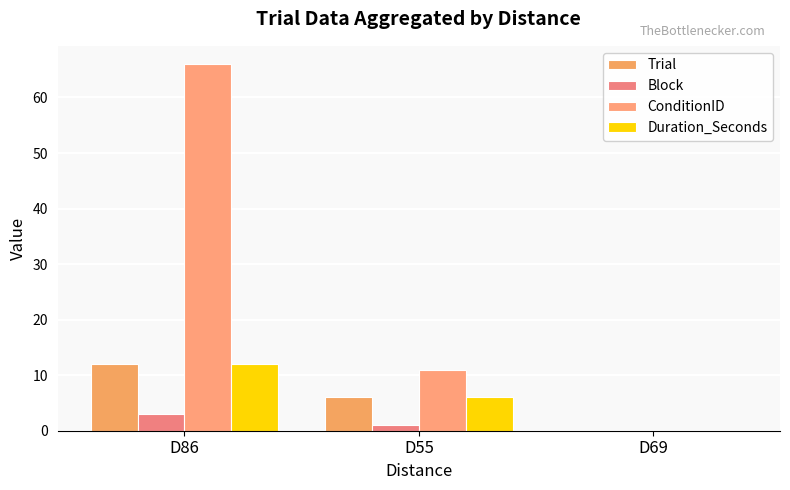

Reading left to right, what are all the values shown in this chart?

Trial: 12	6	0
Block: 3	1	0
ConditionID: 66	11	0
Duration_Seconds: 12	6	0